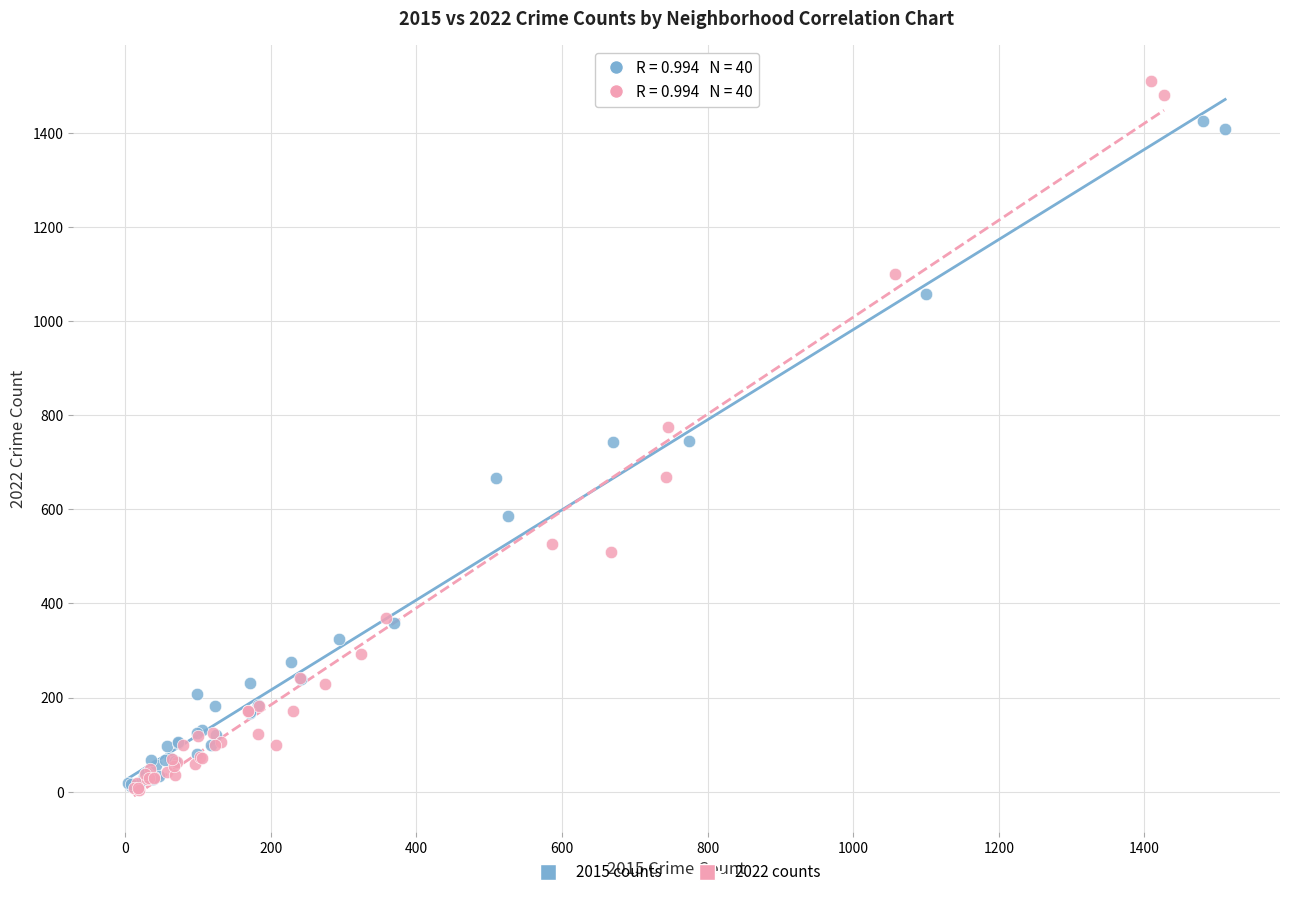

Which series has the widest spread of Y values?

2022 counts